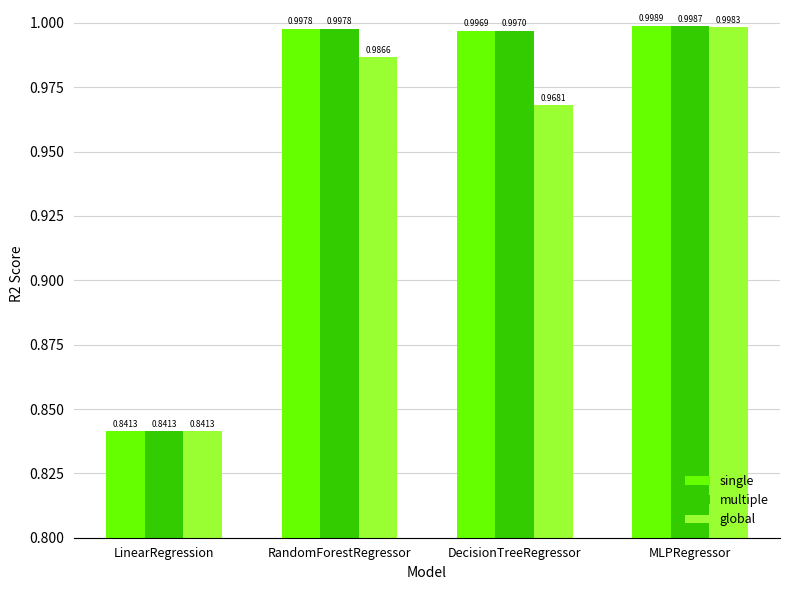

Which label corresponds to the smallest value in the chart?

LinearRegression